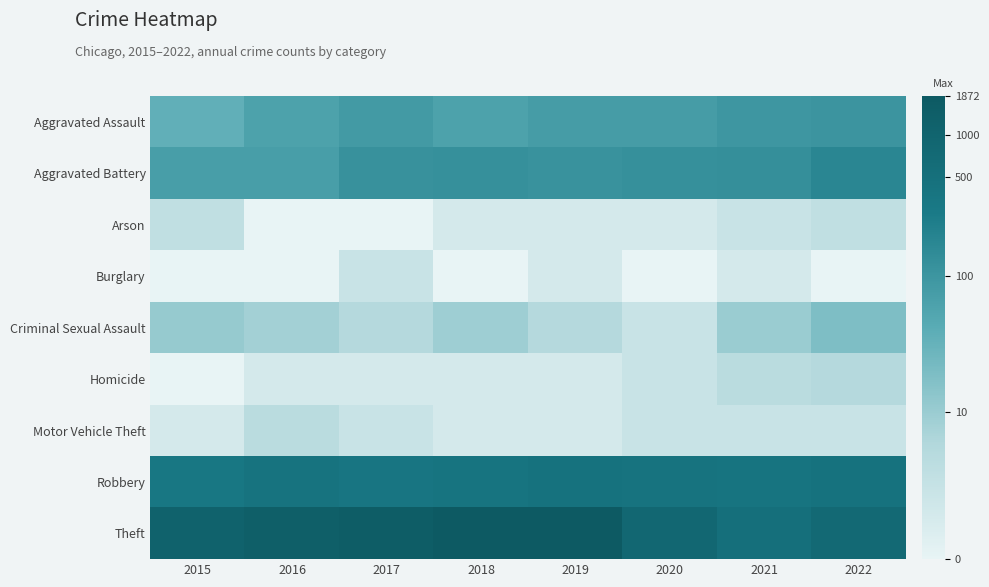

Reading left to right, extract all data points from this chart.

Aggravated Assault: 2015=3.6	2016=4.1	2017=4.4	2018=4.1	2019=4.3	2020=4.3	2021=4.6	2022=4.6
Aggravated Battery: 2015=4.3	2016=4.3	2017=4.8	2018=4.8	2019=4.7	2020=4.8	2021=4.8	2022=5.2
Arson: 2015=1.4	2016=0.0	2017=0.0	2018=0.7	2019=0.7	2020=0.7	2021=1.1	2022=1.4
Burglary: 2015=0.0	2016=0.0	2017=1.1	2018=0.0	2019=0.7	2020=0.0	2021=0.7	2022=0.0
Criminal Sexual Assault: 2015=2.5	2016=2.2	2017=1.8	2018=2.3	2019=1.8	2020=1.1	2021=2.4	2022=3.0
Homicide: 2015=0.0	2016=0.7	2017=0.7	2018=0.7	2019=0.7	2020=1.1	2021=1.6	2022=1.8
Motor Vehicle Theft: 2015=0.7	2016=1.6	2017=1.1	2018=0.7	2019=0.7	2020=1.1	2021=1.1	2022=1.1
Robbery: 2015=5.8	2016=6.0	2017=5.9	2018=6.0	2019=6.1	2020=6.0	2021=6.0	2022=6.1
Theft: 2015=7.1	2016=7.2	2017=7.4	2018=7.5	2019=7.5	2020=6.7	2021=6.2	2022=6.6